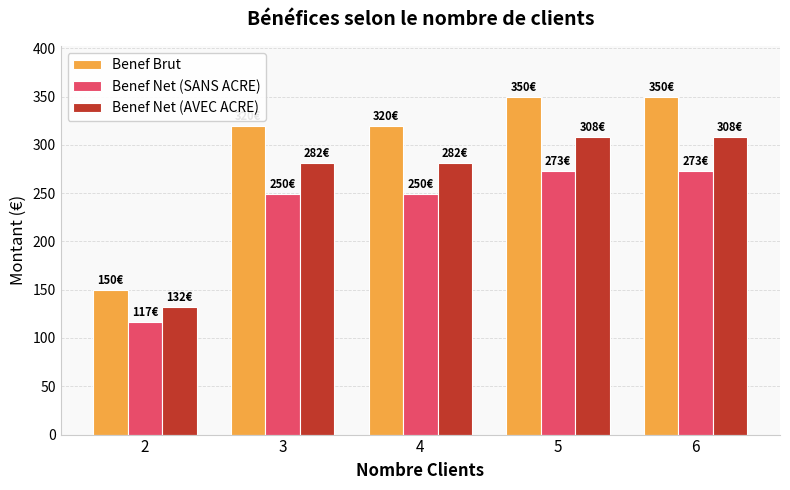

What is the greatest value displayed?

350.0